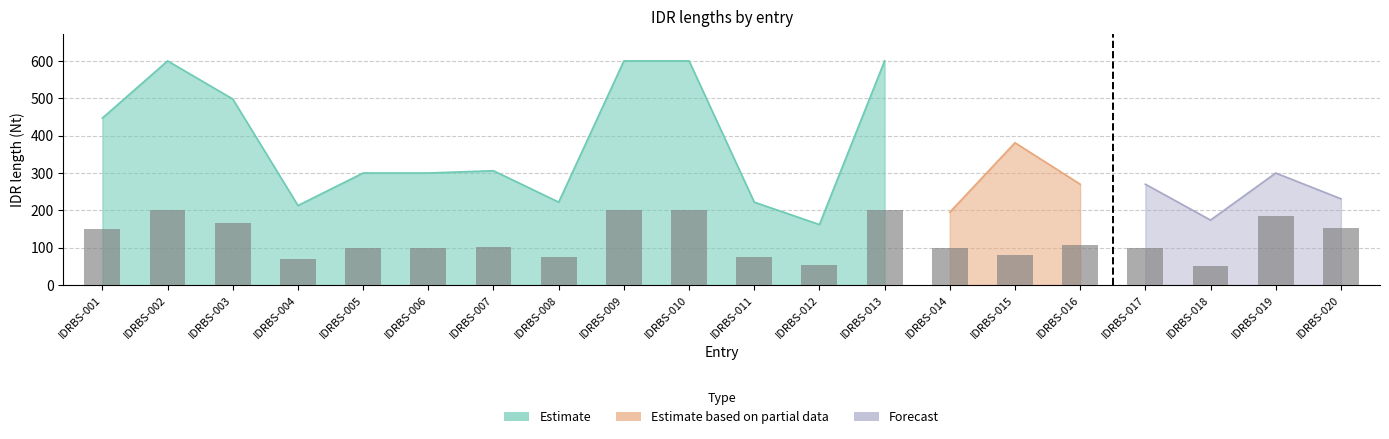

Rank the categories by value from highest to lowest.

IDRBS-002, IDRBS-009, IDRBS-010, IDRBS-013, IDRBS-019, IDRBS-003, IDRBS-020, IDRBS-001, IDRBS-016, IDRBS-007, IDRBS-005, IDRBS-006, IDRBS-014, IDRBS-017, IDRBS-015, IDRBS-008, IDRBS-011, IDRBS-004, IDRBS-012, IDRBS-018